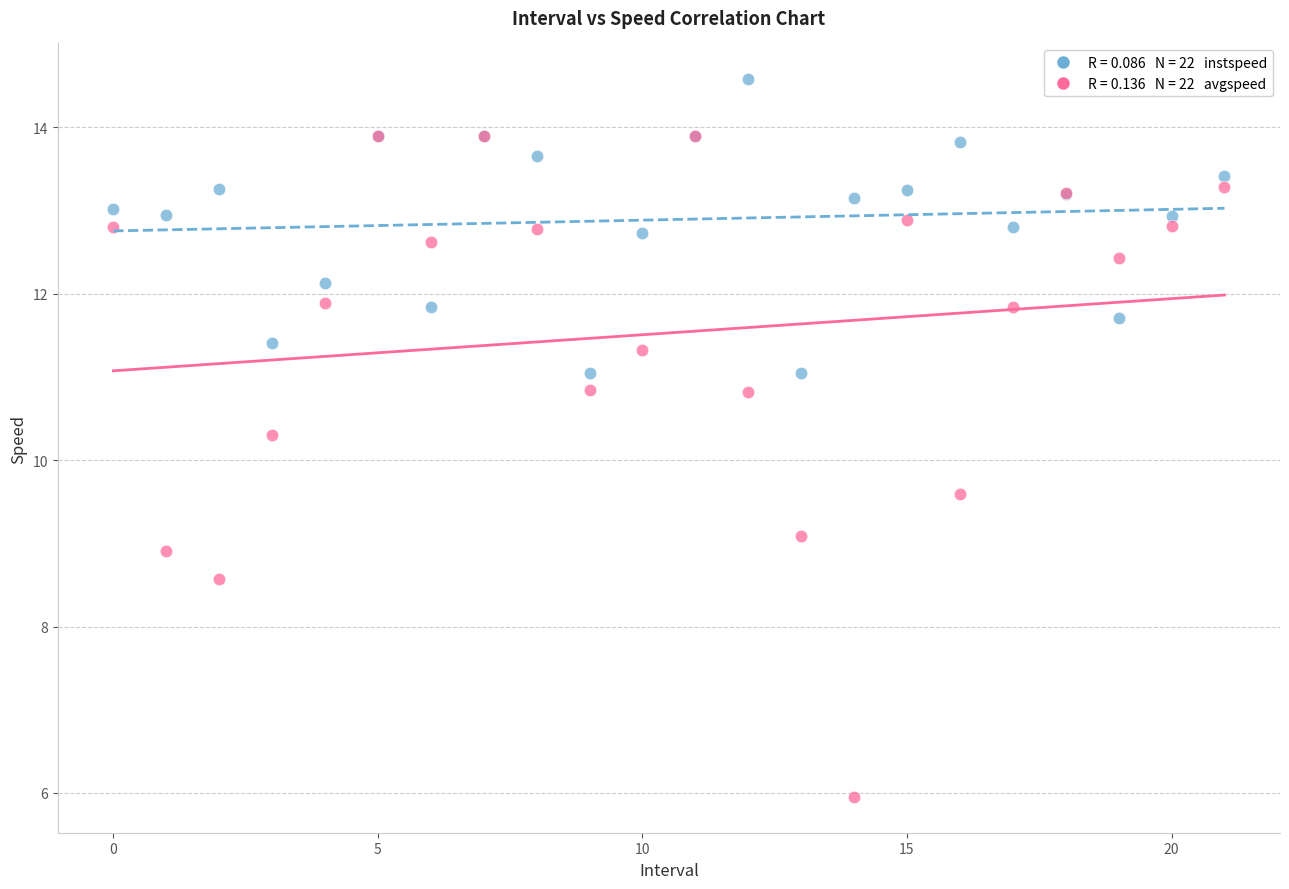

Across all series, what Y value is closest to 10?

10.3